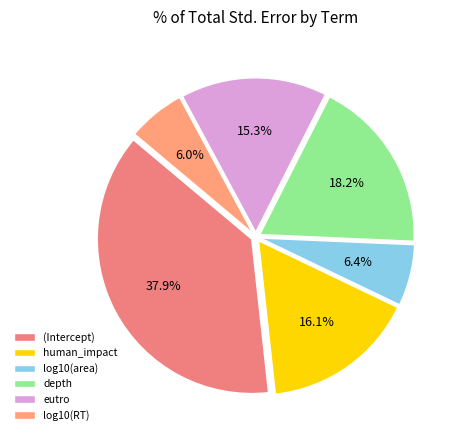

Combined, do eutro and log10(RT) account for over 50%?

No